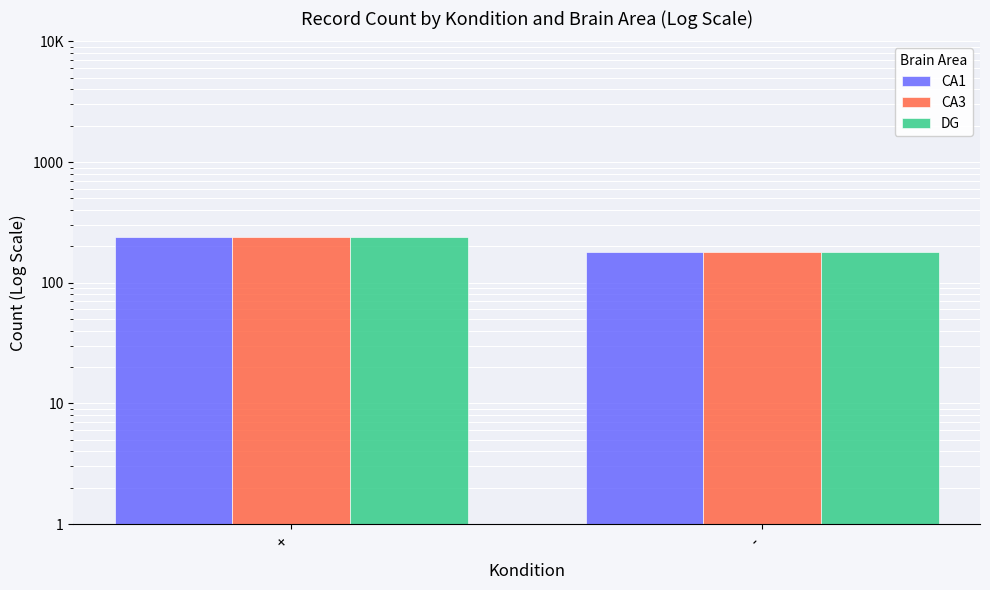

True or false: CA1 has a value of 180 at -.

True